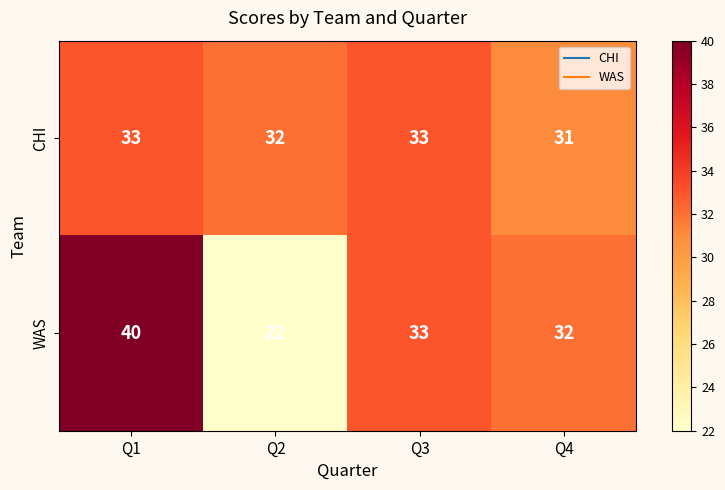

Which series has the largest total across all categories?

CHI